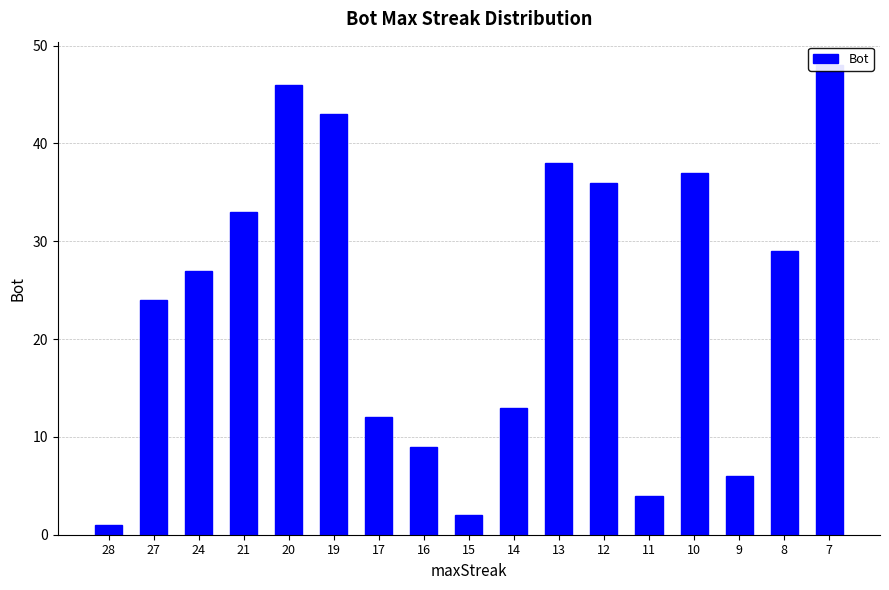

Is it true that the value at 19 is 23?

False